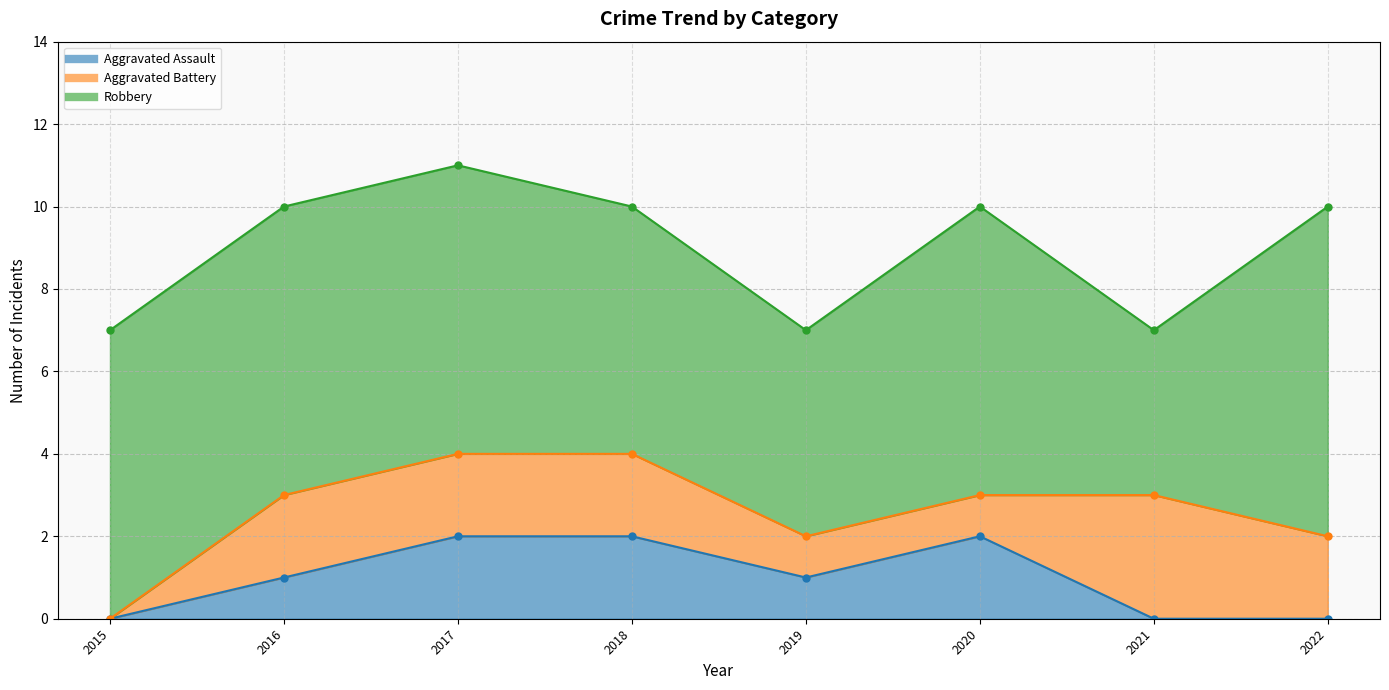

How many data points in Aggravated Assault are above 1?

3